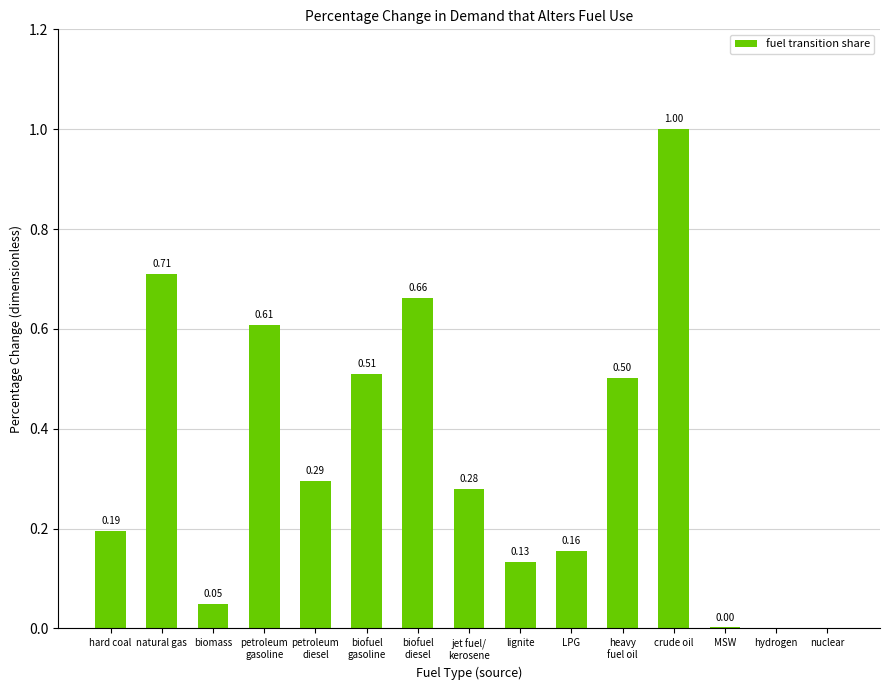

How many distinct data groups are displayed?

1